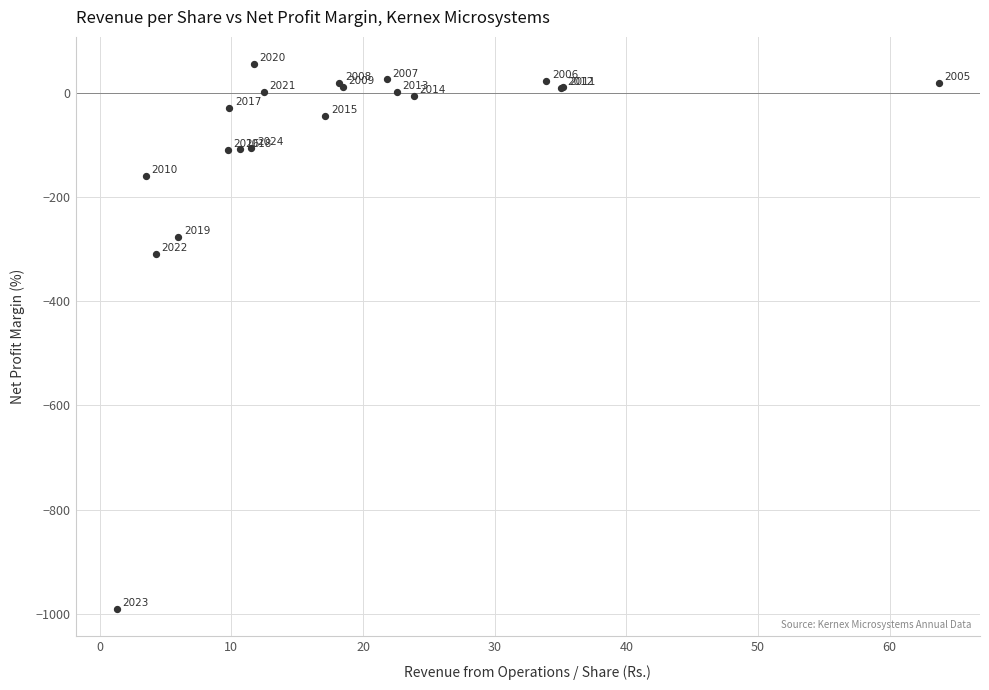

What Y value in the scatter plot is closest to -467?

-309.3